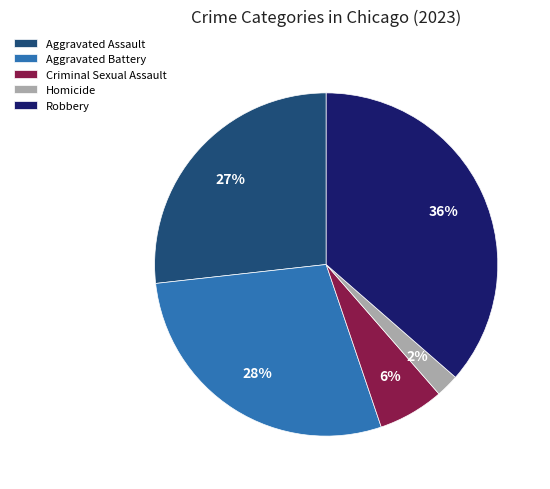

To the nearest percent, what is the difference between the largest and smallest slice percentages?

34%